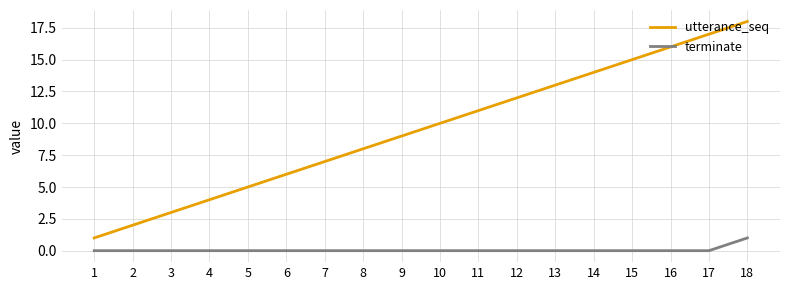

At which label does terminate reach its peak?

18